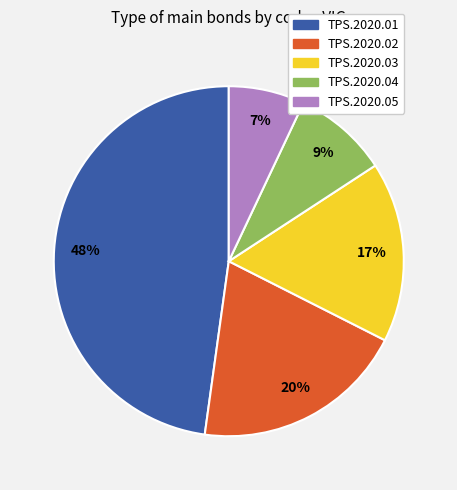

Is there any slice that represents more than half of the pie?

No